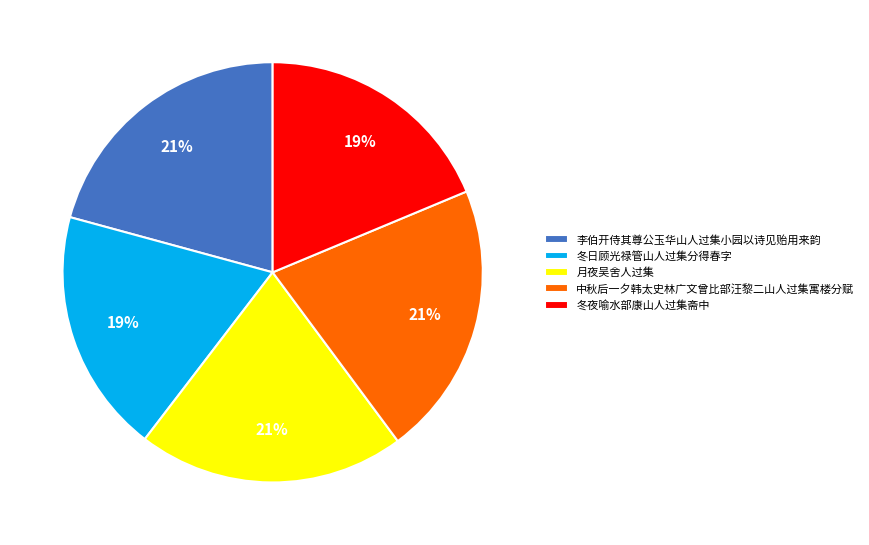

Is it true that 月夜吴舍人过集 is 6% of the pie?

False